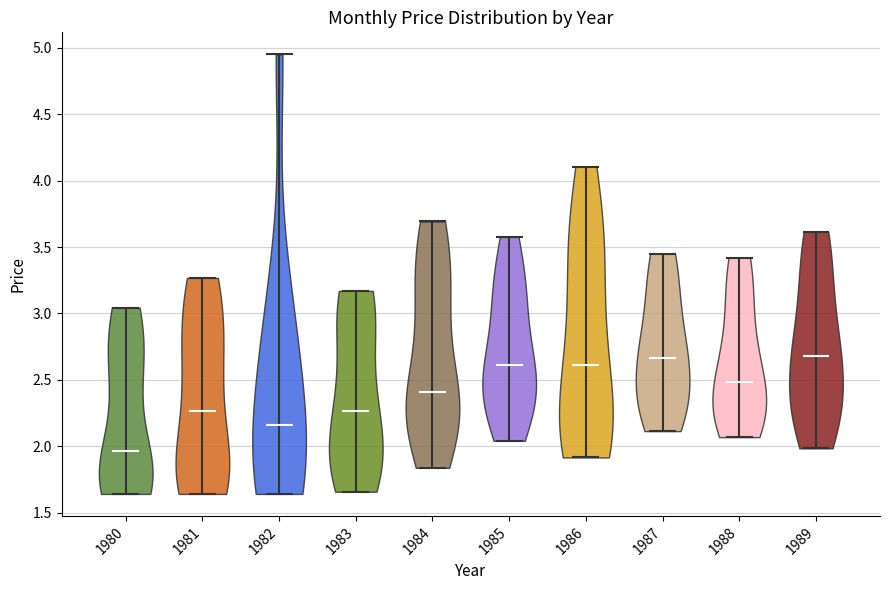

What is the lowest point the violin at x = 1985 reaches on the y-axis? The values are not printed on the chart, so give them approximately, as read against the axis.

2.05